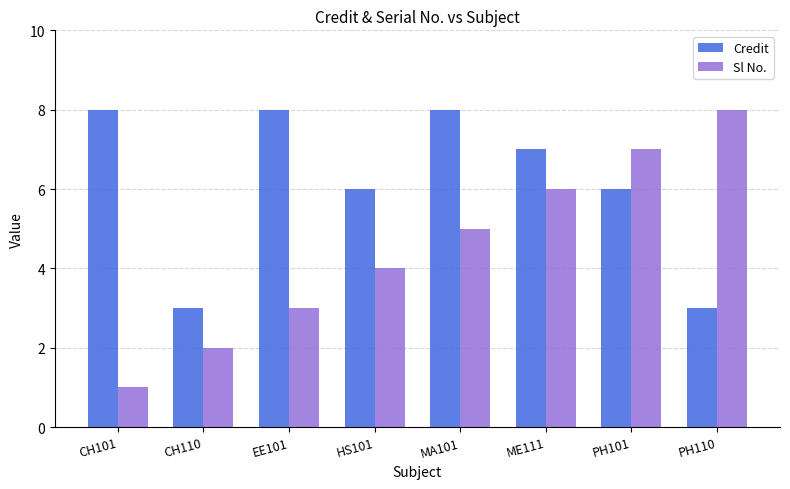

At CH101, list the series in order from largest to smallest.

Credit, Sl No.